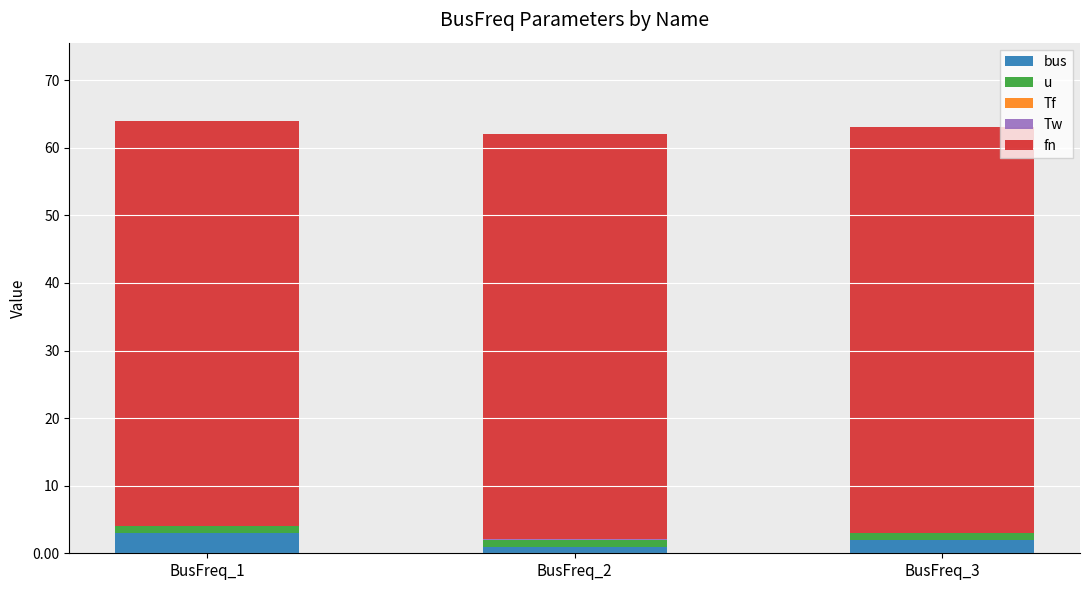

Are the bars grouped side by side (vs. stacked)?

No